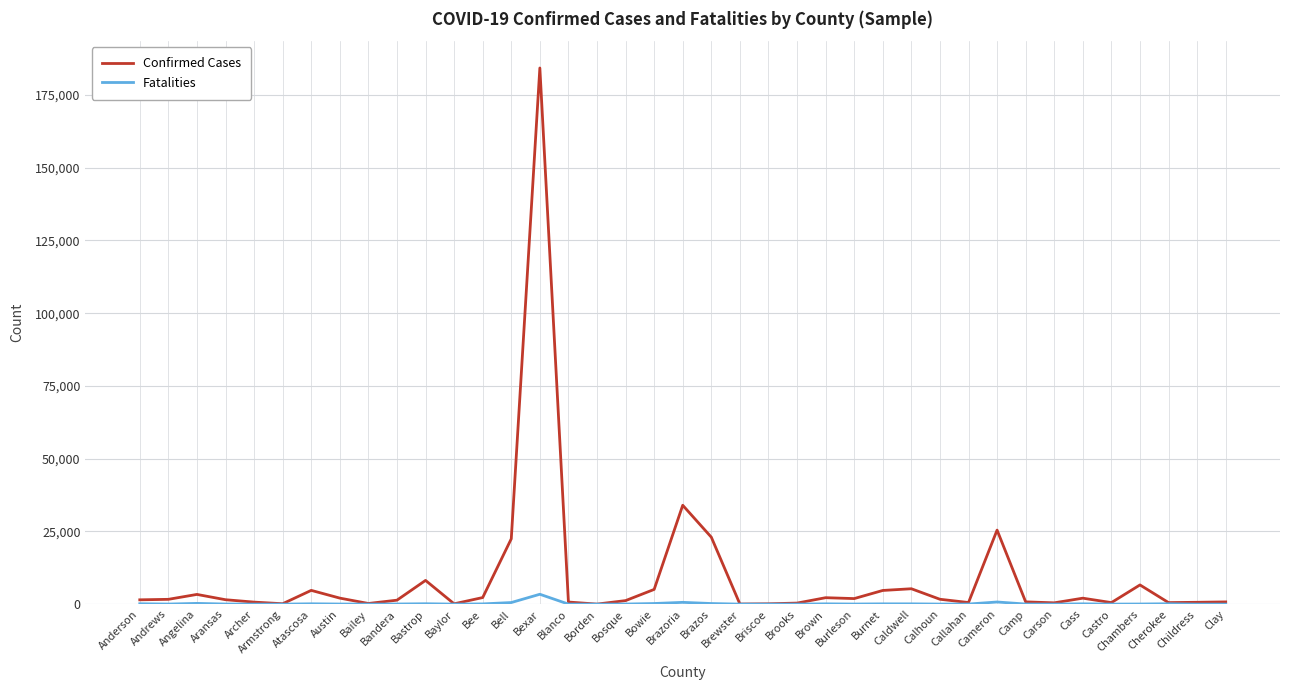

What is the difference between the highest and lowest values at Bandera?

1316